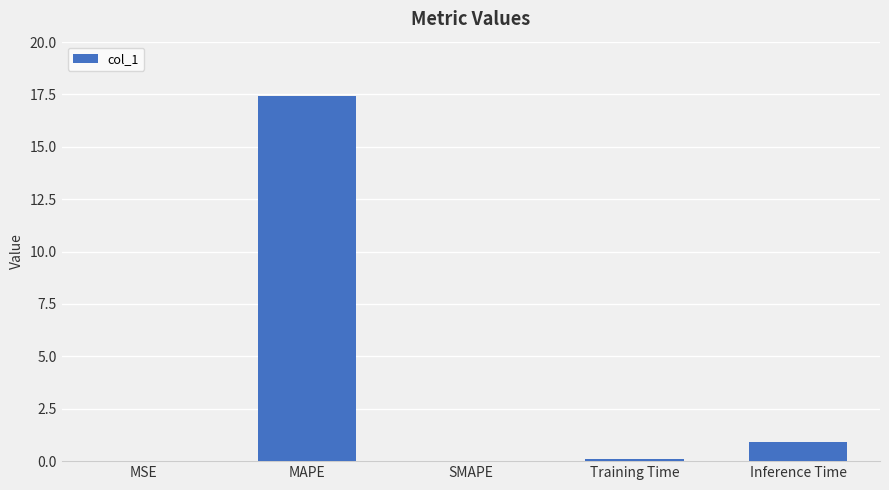

What is the sum of all values?

18.4